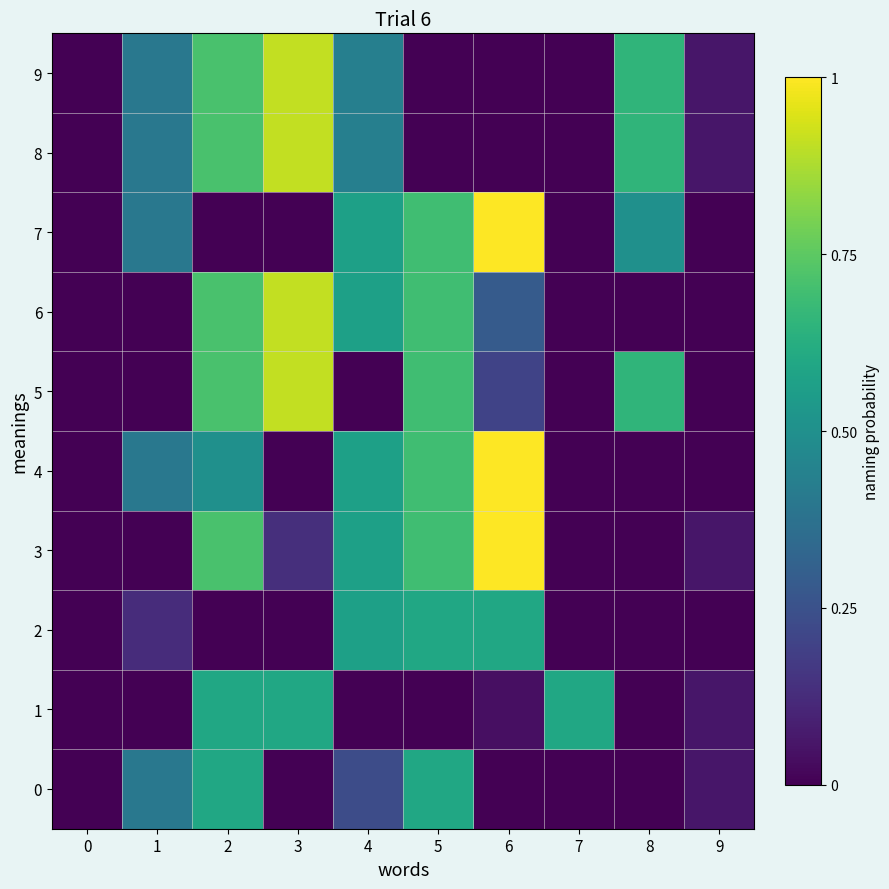

Reading left to right, what are all the values shown in this chart?

0: 0=0.0	1=0.4	2=0.6	3=0.0	4=0.2	5=0.6	6=0.0	7=0.0	8=0.0	9=0.1
1: 0=0.0	1=0.0	2=0.6	3=0.6	4=0.0	5=0.0	6=0.0	7=0.6	8=0.0	9=0.1
2: 0=0.0	1=0.1	2=0.0	3=0.0	4=0.6	5=0.6	6=0.6	7=0.0	8=0.0	9=0.0
3: 0=0.0	1=0.0	2=0.7	3=0.1	4=0.6	5=0.7	6=1.0	7=0.0	8=0.0	9=0.1
4: 0=0.0	1=0.4	2=0.5	3=0.0	4=0.6	5=0.7	6=1.0	7=0.0	8=0.0	9=0.0
5: 0=0.0	1=0.0	2=0.7	3=0.9	4=0.0	5=0.7	6=0.2	7=0.0	8=0.7	9=0.0
6: 0=0.0	1=0.0	2=0.7	3=0.9	4=0.6	5=0.7	6=0.3	7=0.0	8=0.0	9=0.0
7: 0=0.0	1=0.4	2=0.0	3=0.0	4=0.6	5=0.7	6=1.0	7=0.0	8=0.5	9=0.0
8: 0=0.0	1=0.4	2=0.7	3=0.9	4=0.4	5=0.0	6=0.0	7=0.0	8=0.7	9=0.1
9: 0=0.0	1=0.4	2=0.7	3=0.9	4=0.4	5=0.0	6=0.0	7=0.0	8=0.7	9=0.1